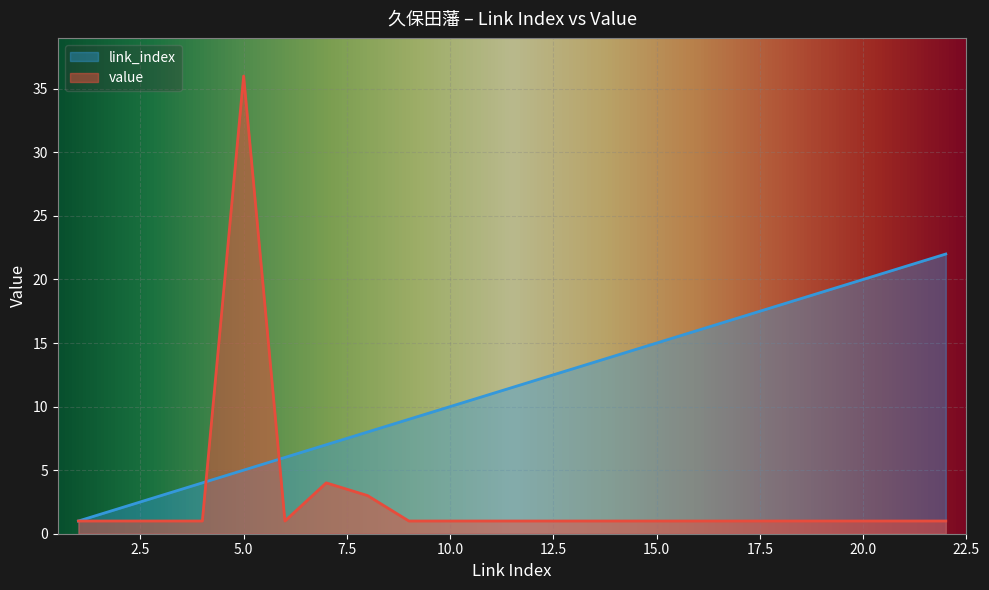

In value, how many points are higher than both neighbors (excluding endpoints)?

2